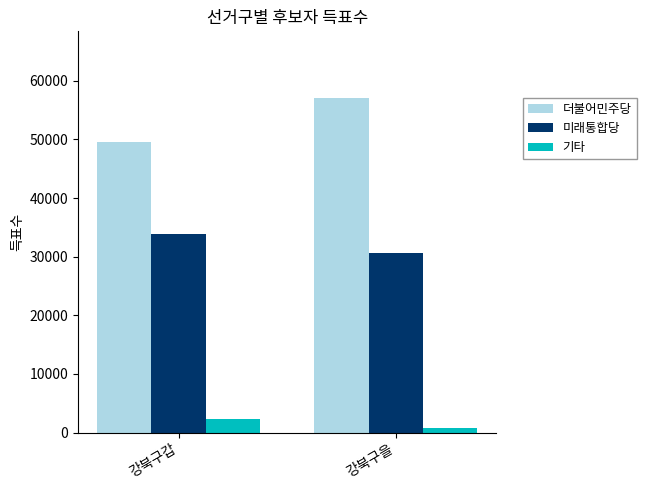

Reading right to left, extract all data points from this chart.

더불어민주당: 57013	49490
미래통합당: 30708	33840
기타: 737	2360